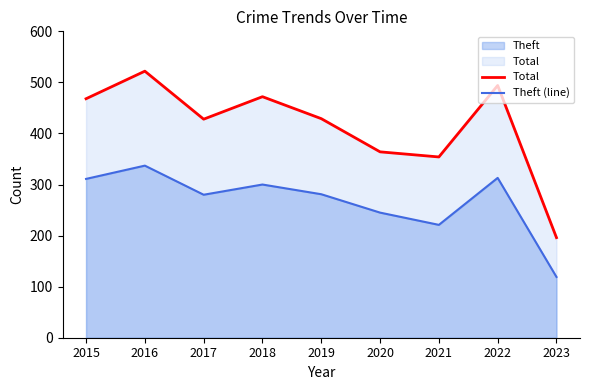

What value does the Total series have at 2018, to the nearest 10?

470